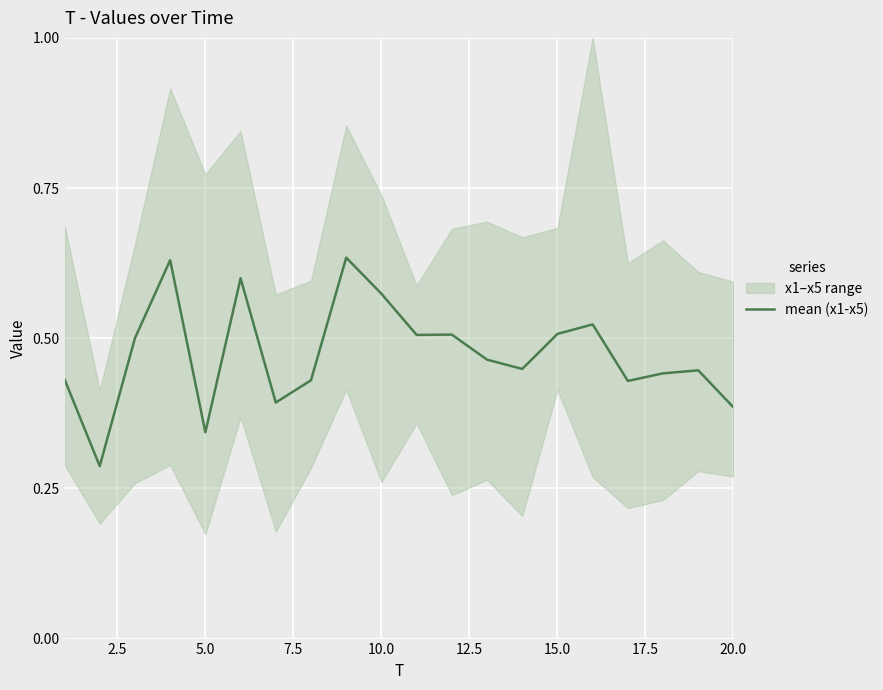

What is the maximum value shown in the chart?

0.6